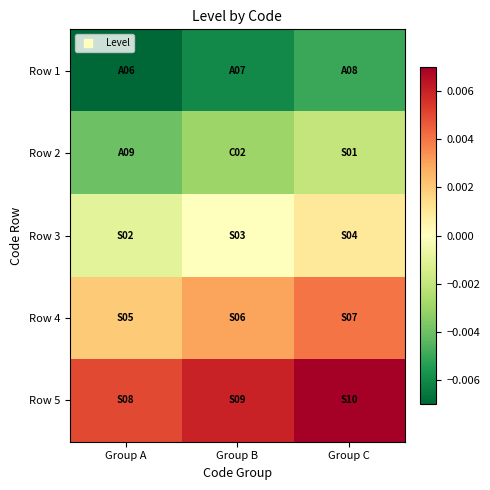

At which category is the sum across all series the highest?

Group C